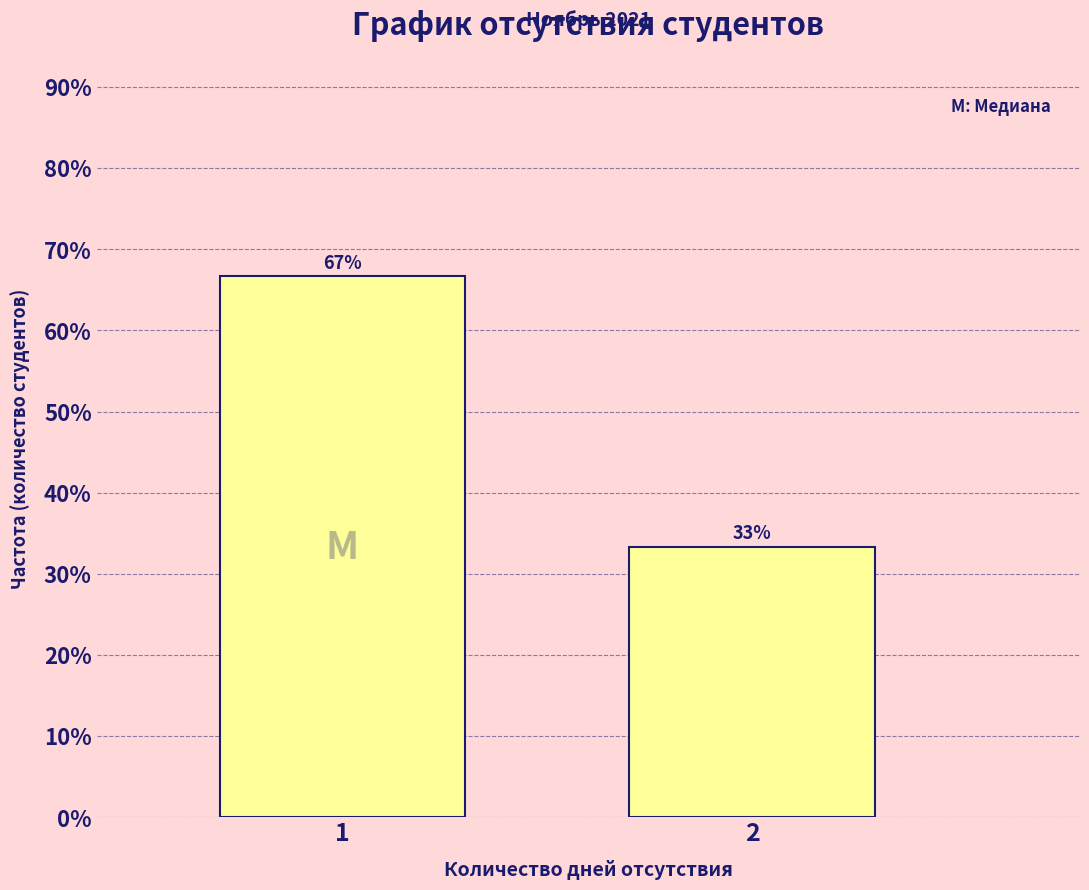

List the labels in order of value, largest first.

1, 2